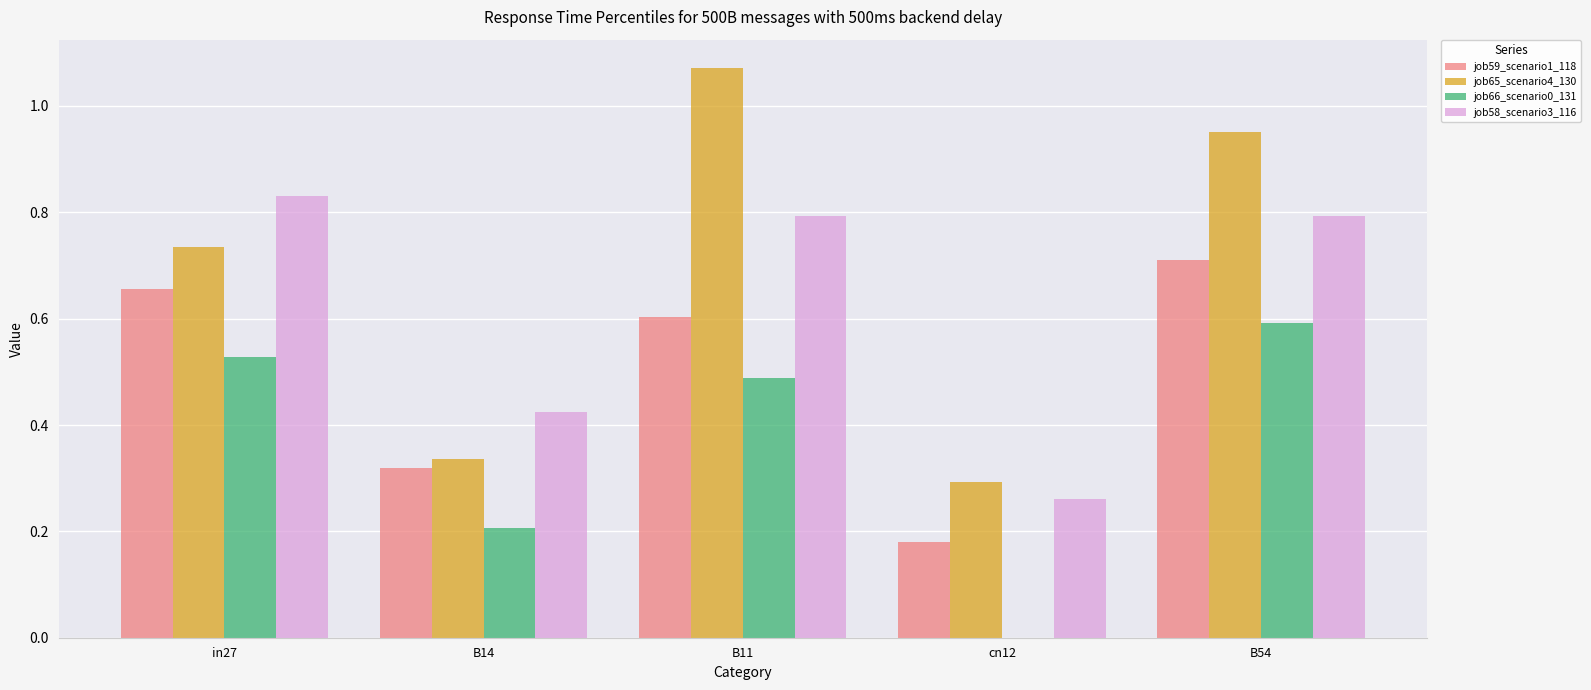

At which category is the sum across all series the highest?

B54